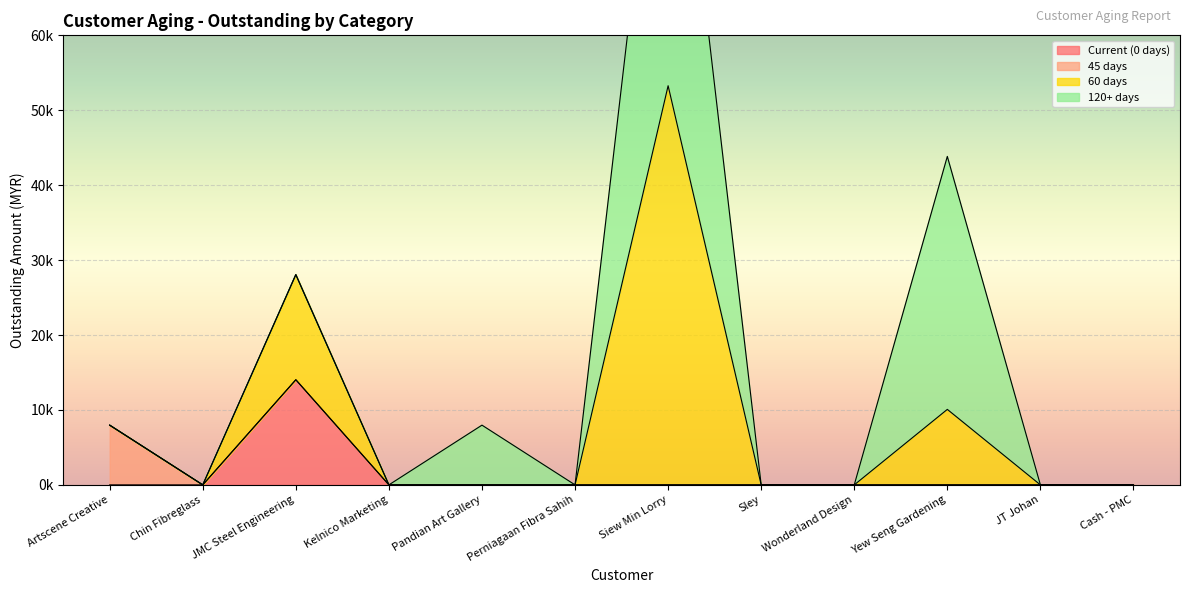

The 120+ days series shows 14168.8 at Pandian Art Gallery. True or false?

False